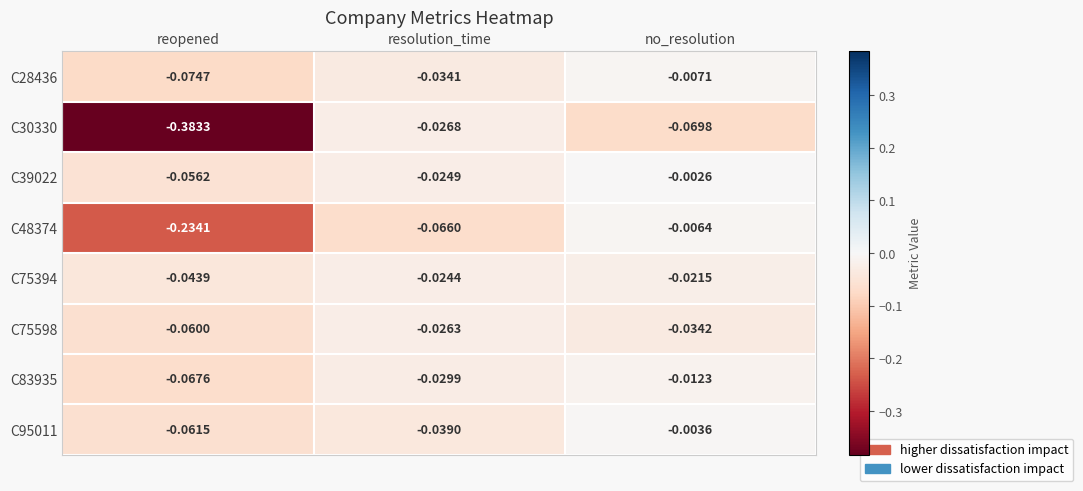

Rank the categories by C48374 value from highest to lowest.

no_resolution, resolution_time, reopened